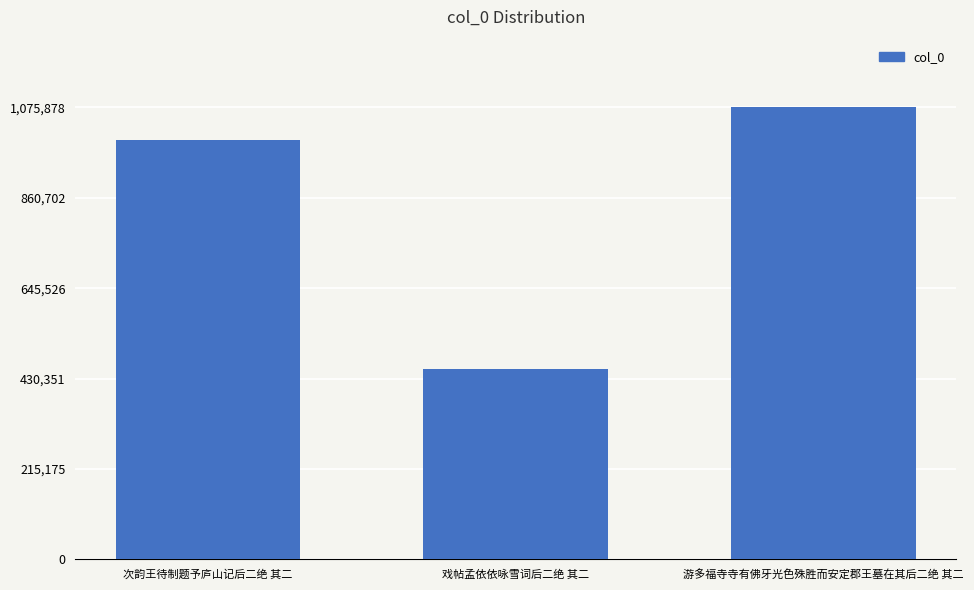

Reading left to right, what are all the values shown in this chart?

次韵王待制题予庐山记后二绝 其二=998629	戏帖孟依依咏雪词后二绝 其二=453558	游多福寺寺有佛牙光色殊胜而安定郡王墓在其后二绝 其二=1075878